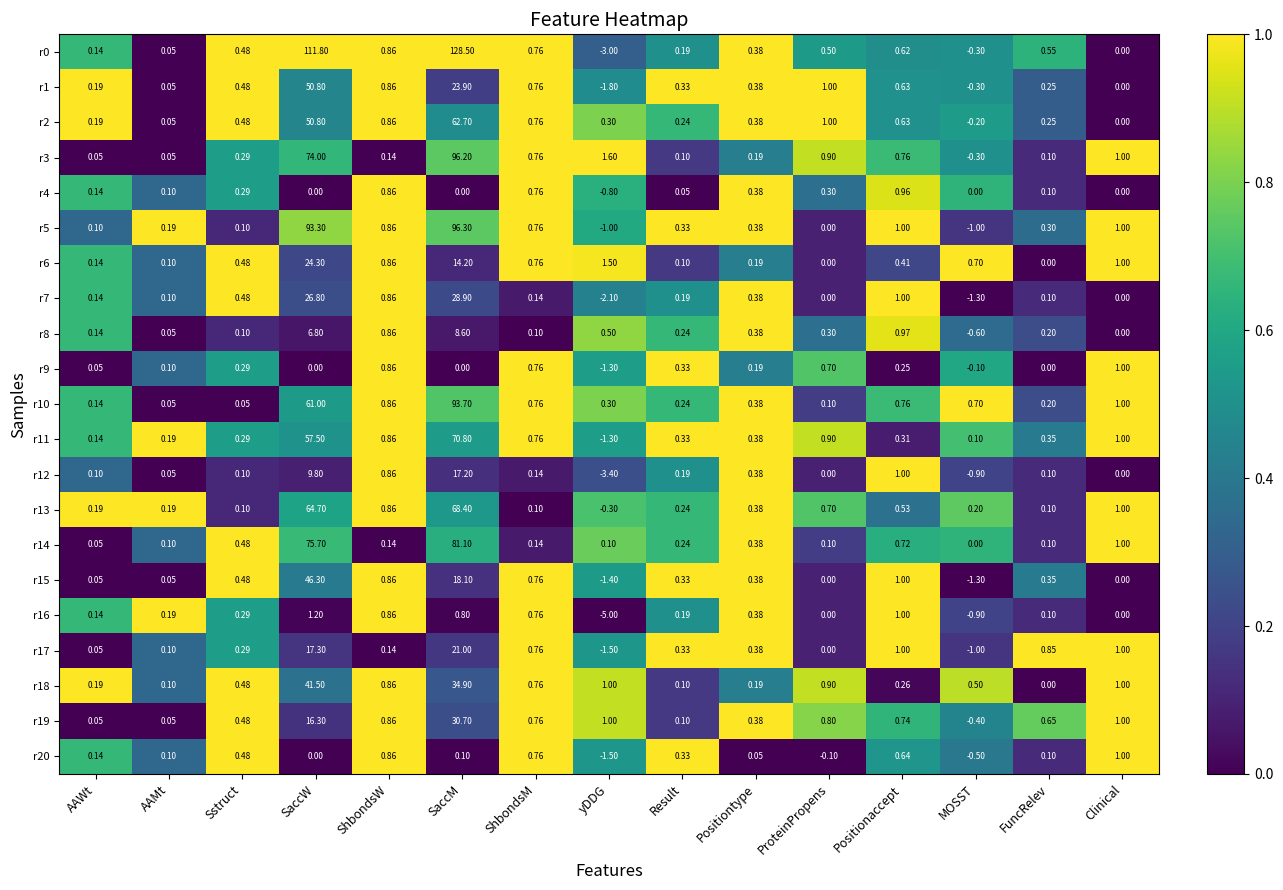

What is the total value across all series at AAWt?

2.5